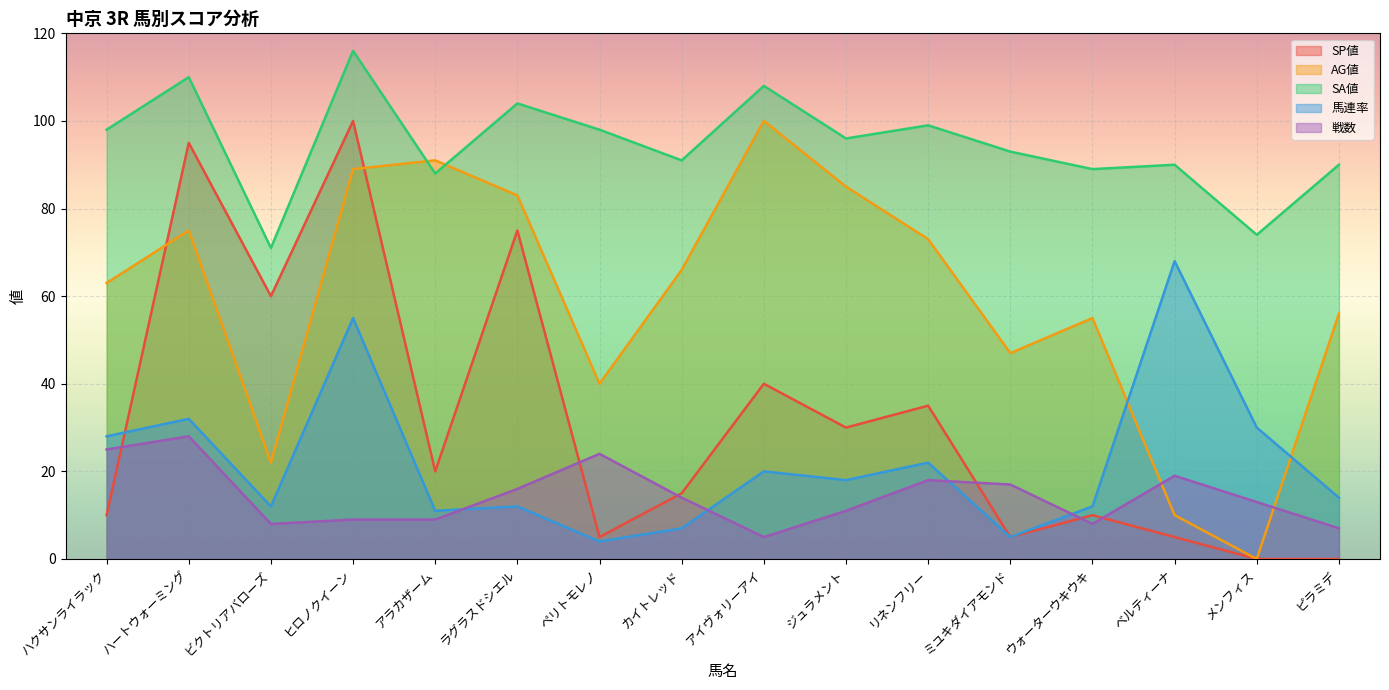

What is the label of the 4th point from the left?

ヒロノクイーン